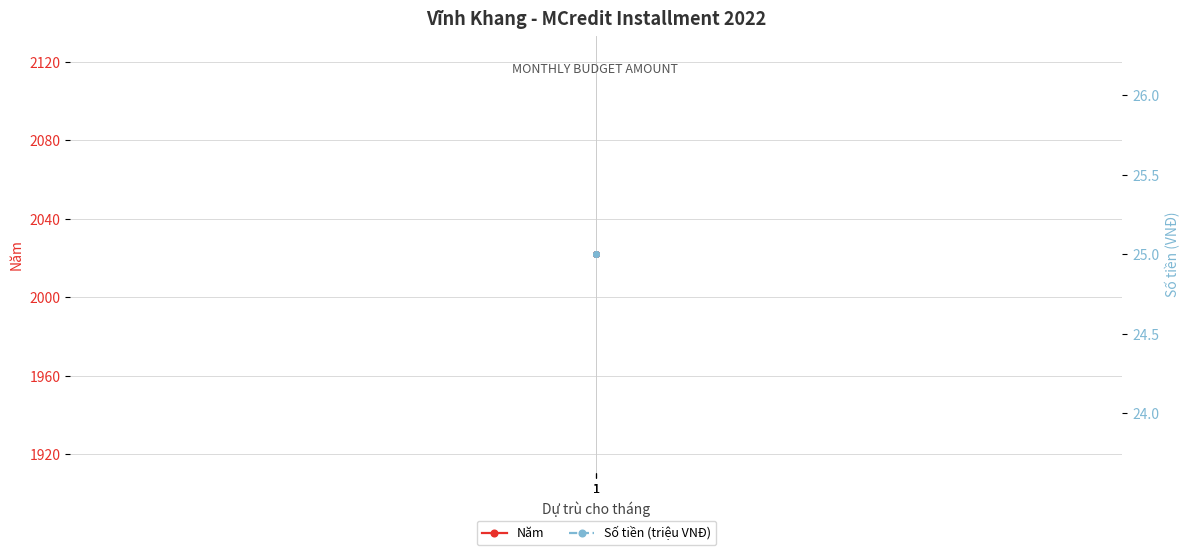

What is the value of the Năm point at the 1st from the left?

2022